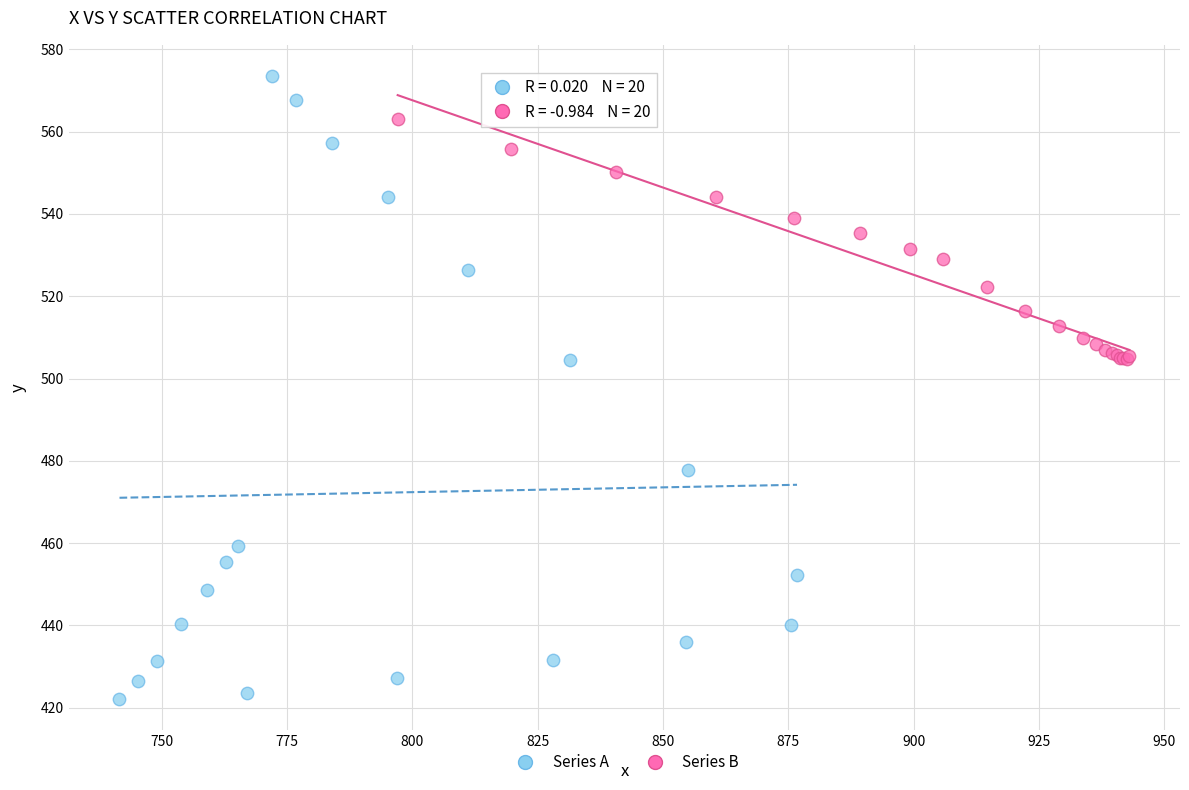

Which series reaches the maximum Y coordinate?

Series A